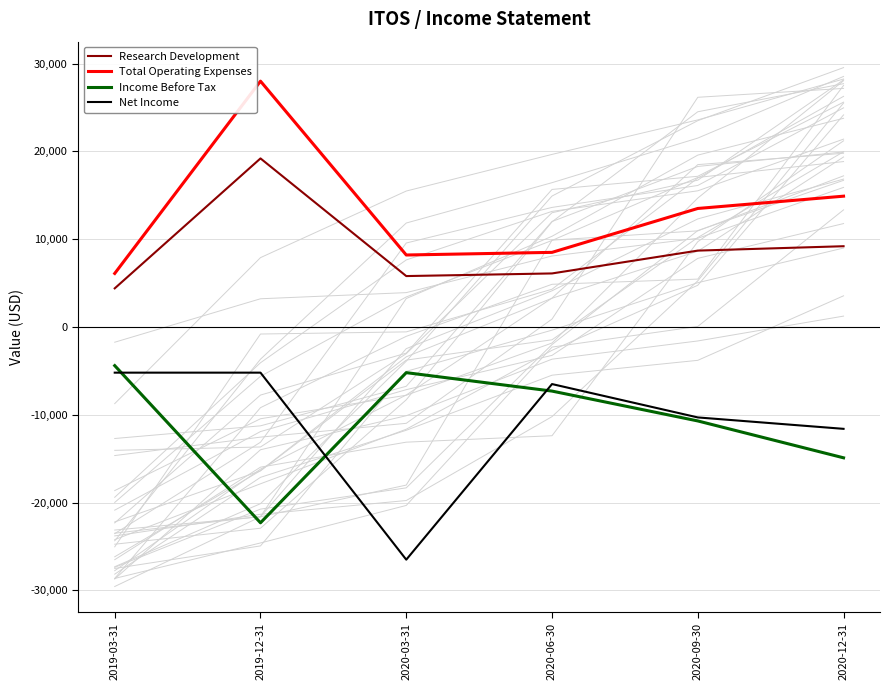

What is the lowest value of the Income Before Tax series?

-22300